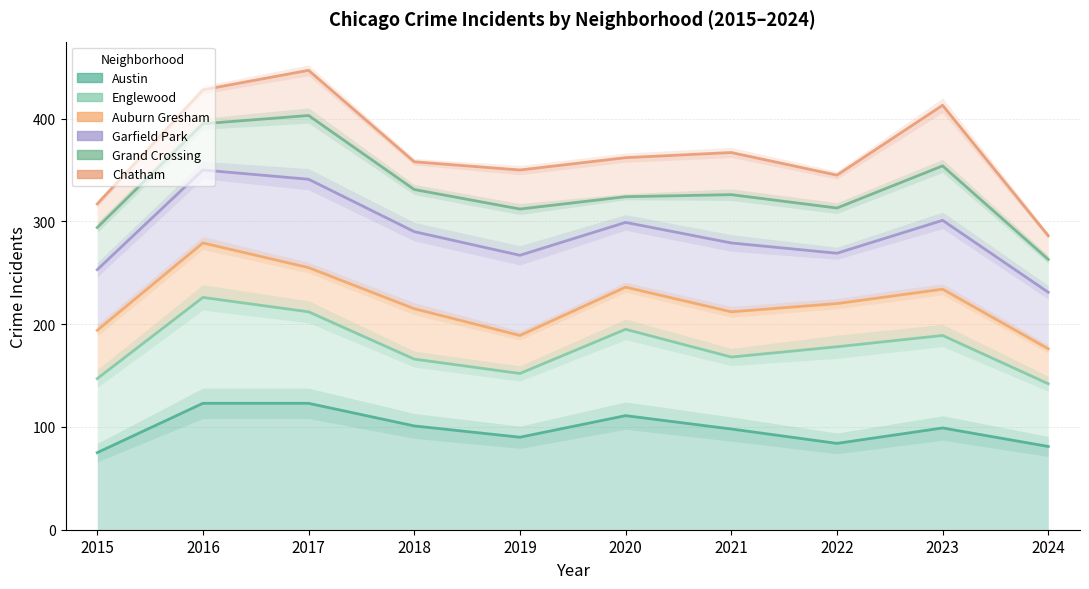

Between 2019 and 2023, which series saw the biggest shift?

Chatham